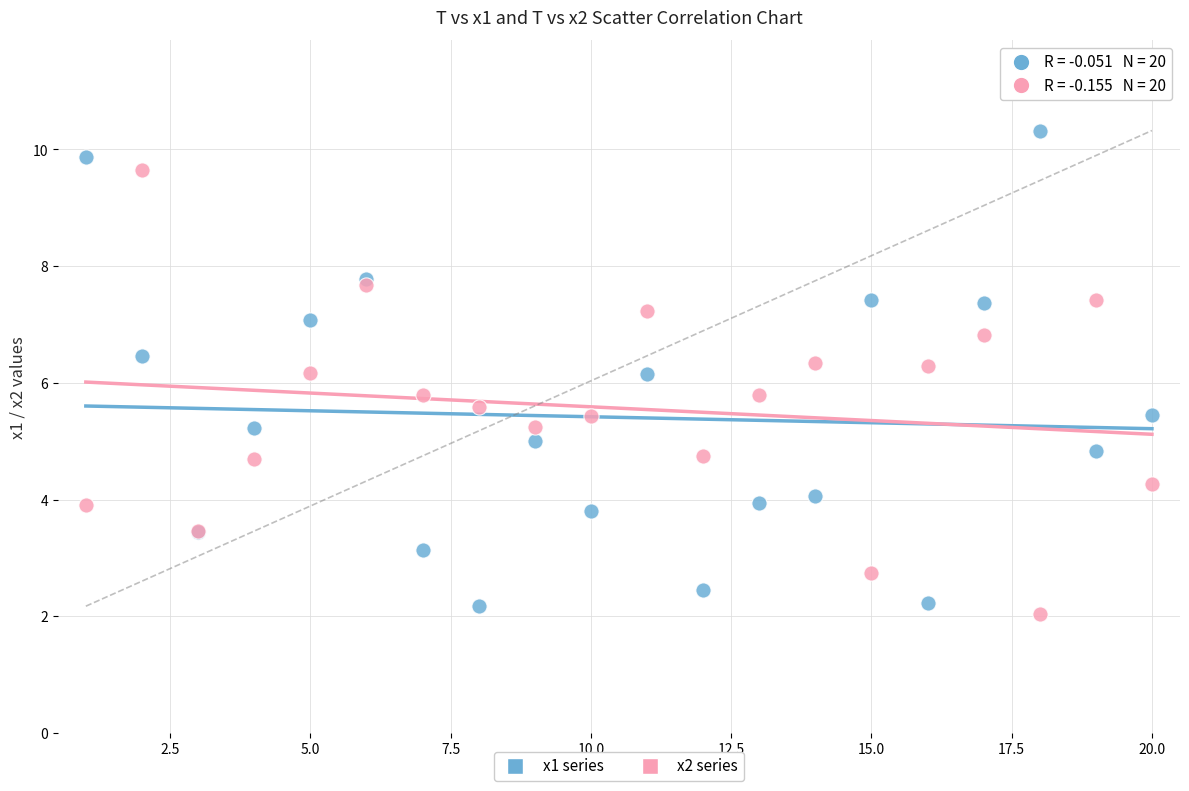

What are all the series names shown in the legend?

x1 series, x2 series